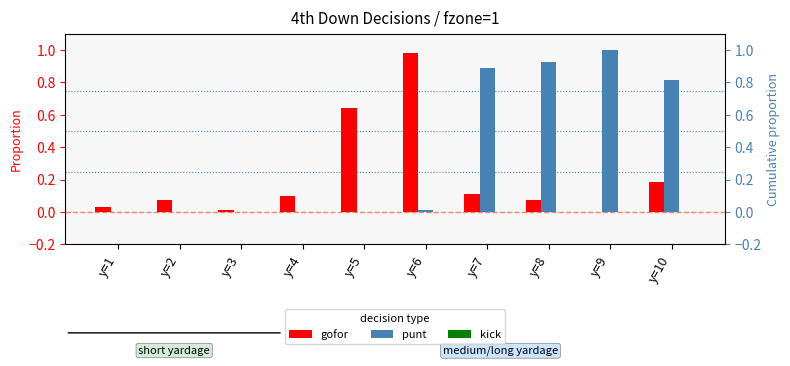

What is the maximum value shown in the chart?

1.0